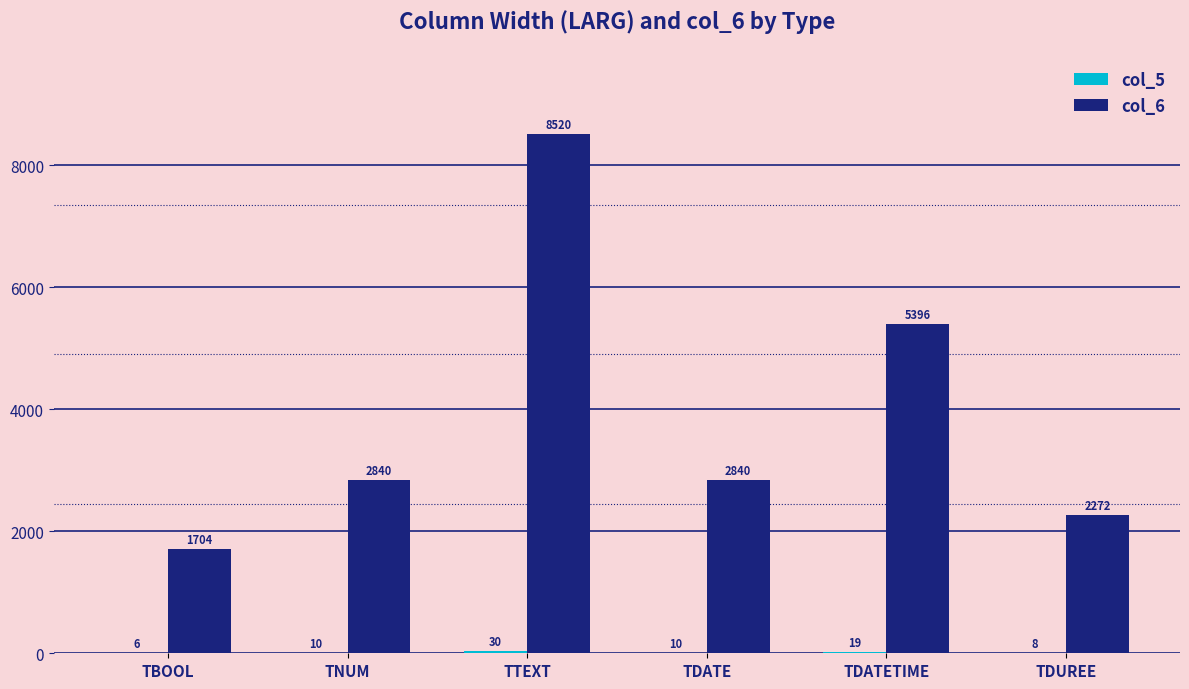

What is the highest value of the col_6 series?

8520